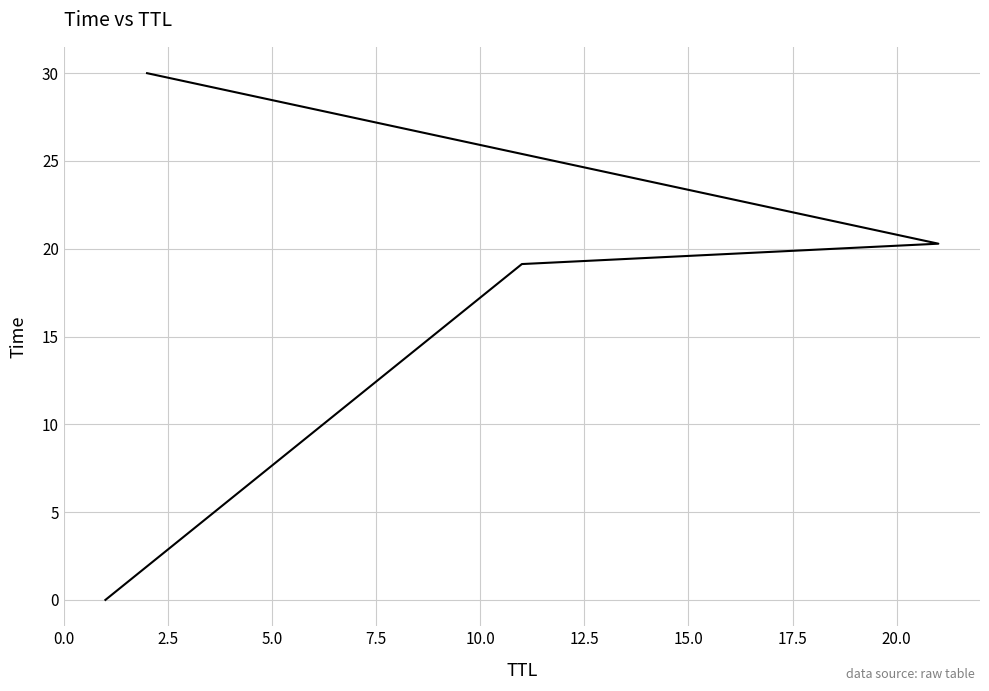

What is the difference between the maximum and minimum values?

30.0